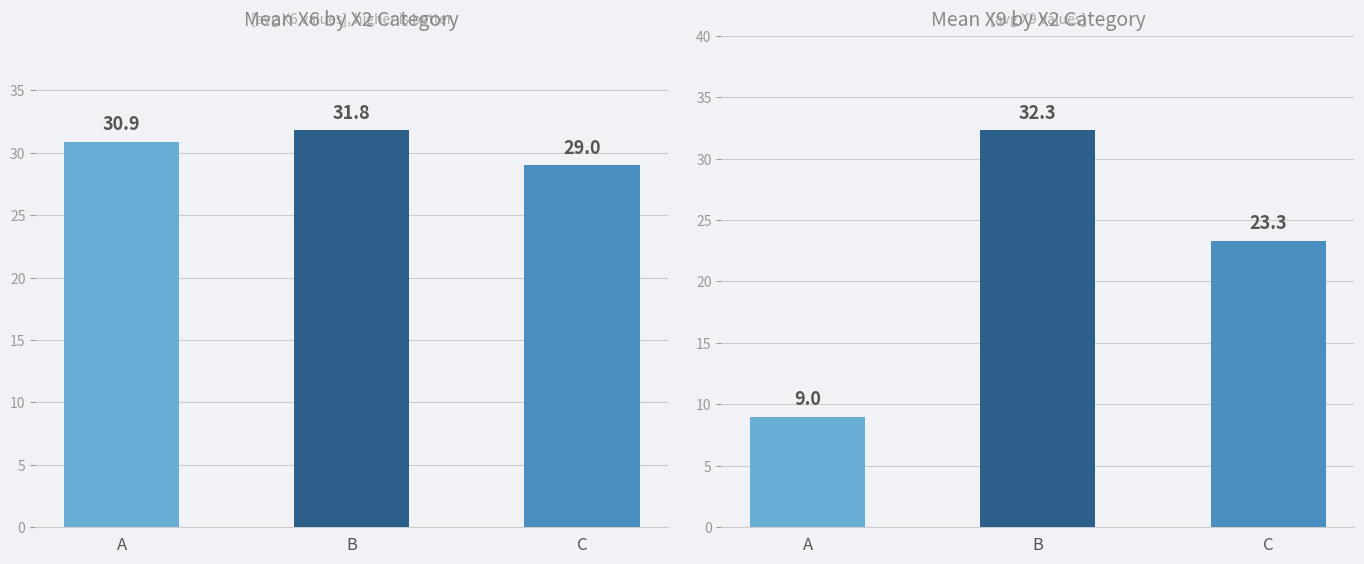

How many values in the Mean X6 series are below 30?

1